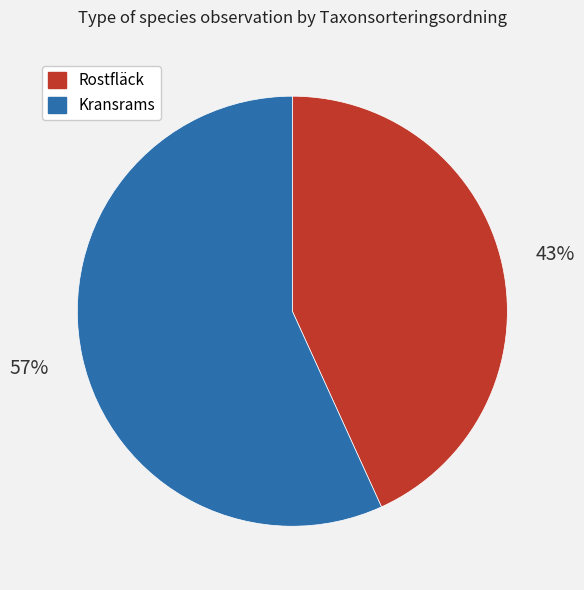

Rank the categories by value from lowest to highest.

Rostfläck, Kransrams